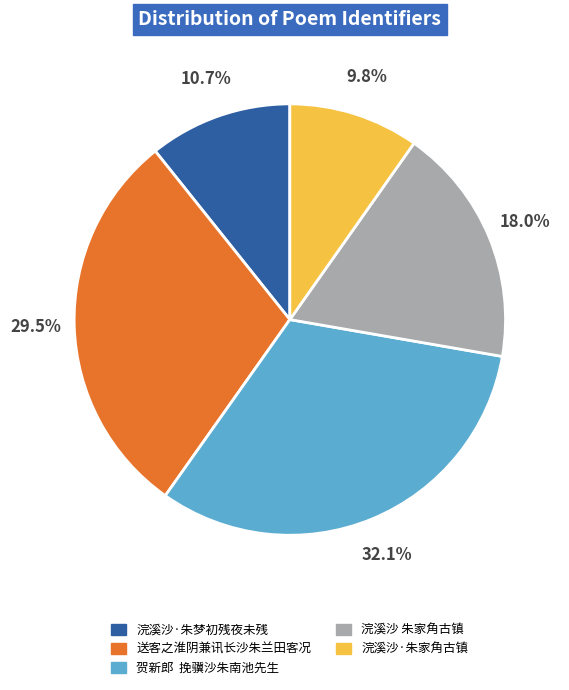

To the nearest percent, what is the difference between the largest and smallest slice percentages?

22%